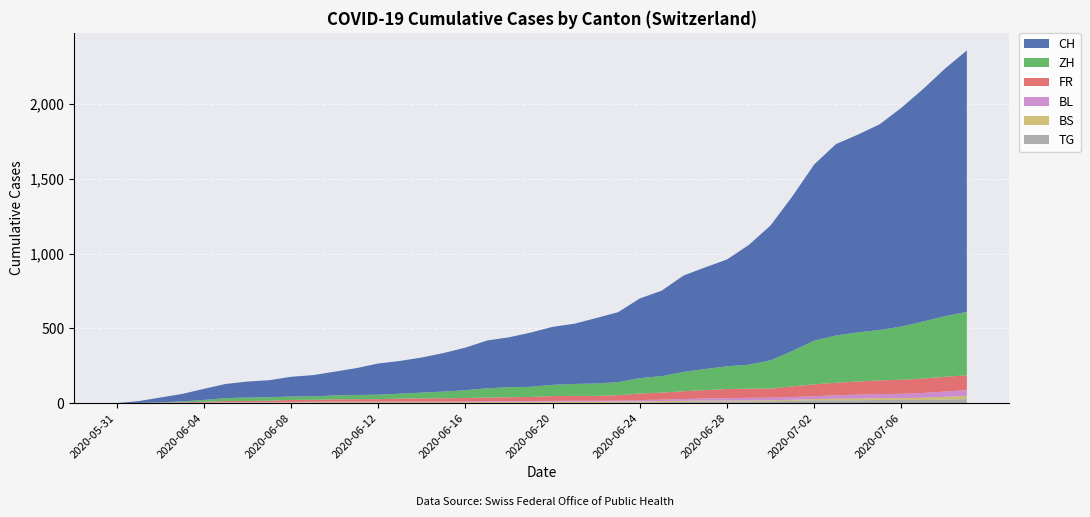

Reading left to right, what are all the values shown in this chart?

CH: 2020-05-31=0	2020-06-01=12	2020-06-02=32	2020-06-03=50	2020-06-04=74	2020-06-05=95	2020-06-06=107	2020-06-07=114	2020-06-08=132	2020-06-09=142	2020-06-10=159	2020-06-11=180	2020-06-12=209	2020-06-13=219	2020-06-14=235	2020-06-15=258	2020-06-16=285	2020-06-17=320	2020-06-18=334	2020-06-19=363	2020-06-20=388	2020-06-21=403	2020-06-22=438	2020-06-23=468	2020-06-24=533	2020-06-25=572	2020-06-26=645	2020-06-27=680	2020-06-28=715	2020-06-29=801	2020-06-30=903	2020-07-01=1035	2020-07-02=1179	2020-07-03=1281	2020-07-04=1323	2020-07-05=1376	2020-07-06=1464	2020-07-07=1556	2020-07-08=1657	2020-07-09=1749
ZH: 2020-05-31=0	2020-06-01=0	2020-06-02=2	2020-06-03=5	2020-06-04=13	2020-06-05=19	2020-06-06=23	2020-06-07=23	2020-06-08=23	2020-06-09=23	2020-06-10=26	2020-06-11=28	2020-06-12=30	2020-06-13=33	2020-06-14=38	2020-06-15=45	2020-06-16=52	2020-06-17=62	2020-06-18=67	2020-06-19=68	2020-06-20=75	2020-06-21=80	2020-06-22=83	2020-06-23=87	2020-06-24=103	2020-06-25=110	2020-06-26=129	2020-06-27=141	2020-06-28=152	2020-06-29=161	2020-06-30=189	2020-07-01=237	2020-07-02=293	2020-07-03=316	2020-07-04=329	2020-07-05=337	2020-07-06=356	2020-07-07=382	2020-07-08=405	2020-07-09=424
FR: 2020-05-31=0	2020-06-01=0	2020-06-02=2	2020-06-03=3	2020-06-04=5	2020-06-05=7	2020-06-06=7	2020-06-07=9	2020-06-08=13	2020-06-09=13	2020-06-10=15	2020-06-11=16	2020-06-12=16	2020-06-13=20	2020-06-14=22	2020-06-15=22	2020-06-16=23	2020-06-17=24	2020-06-18=26	2020-06-19=27	2020-06-20=32	2020-06-21=32	2020-06-22=32	2020-06-23=36	2020-06-24=44	2020-06-25=47	2020-06-26=52	2020-06-27=56	2020-06-28=61	2020-06-29=61	2020-06-30=61	2020-07-01=72	2020-07-02=79	2020-07-03=84	2020-07-04=87	2020-07-05=92	2020-07-06=94	2020-07-07=96	2020-07-08=99	2020-07-09=100
BL: 2020-05-31=0	2020-06-01=1	2020-06-02=1	2020-06-03=2	2020-06-04=2	2020-06-05=3	2020-06-06=3	2020-06-07=3	2020-06-08=3	2020-06-09=3	2020-06-10=4	2020-06-11=4	2020-06-12=4	2020-06-13=4	2020-06-14=4	2020-06-15=4	2020-06-16=5	2020-06-17=5	2020-06-18=5	2020-06-19=5	2020-06-20=6	2020-06-21=7	2020-06-22=7	2020-06-23=7	2020-06-24=9	2020-06-25=10	2020-06-26=12	2020-06-27=14	2020-06-28=16	2020-06-29=17	2020-06-30=17	2020-07-01=18	2020-07-02=19	2020-07-03=23	2020-07-04=27	2020-07-05=27	2020-07-06=29	2020-07-07=32	2020-07-08=35	2020-07-09=38
BS: 2020-05-31=0	2020-06-01=0	2020-06-02=0	2020-06-03=1	2020-06-04=1	2020-06-05=4	2020-06-06=4	2020-06-07=4	2020-06-08=4	2020-06-09=5	2020-06-10=5	2020-06-11=5	2020-06-12=5	2020-06-13=5	2020-06-14=5	2020-06-15=5	2020-06-16=5	2020-06-17=6	2020-06-18=6	2020-06-19=7	2020-06-20=7	2020-06-21=7	2020-06-22=7	2020-06-23=7	2020-06-24=7	2020-06-25=7	2020-06-26=7	2020-06-27=7	2020-06-28=7	2020-06-29=7	2020-06-30=7	2020-07-01=7	2020-07-02=8	2020-07-03=10	2020-07-04=11	2020-07-05=12	2020-07-06=12	2020-07-07=15	2020-07-08=18	2020-07-09=21
TG: 2020-05-31=0	2020-06-01=0	2020-06-02=0	2020-06-03=0	2020-06-04=0	2020-06-05=0	2020-06-06=0	2020-06-07=0	2020-06-08=1	2020-06-09=1	2020-06-10=1	2020-06-11=1	2020-06-12=1	2020-06-13=1	2020-06-14=1	2020-06-15=1	2020-06-16=1	2020-06-17=2	2020-06-18=2	2020-06-19=2	2020-06-20=2	2020-06-21=2	2020-06-22=2	2020-06-23=3	2020-06-24=4	2020-06-25=6	2020-06-26=8	2020-06-27=10	2020-06-28=10	2020-06-29=11	2020-06-30=12	2020-07-01=15	2020-07-02=19	2020-07-03=19	2020-07-04=19	2020-07-05=21	2020-07-06=21	2020-07-07=21	2020-07-08=24	2020-07-09=27